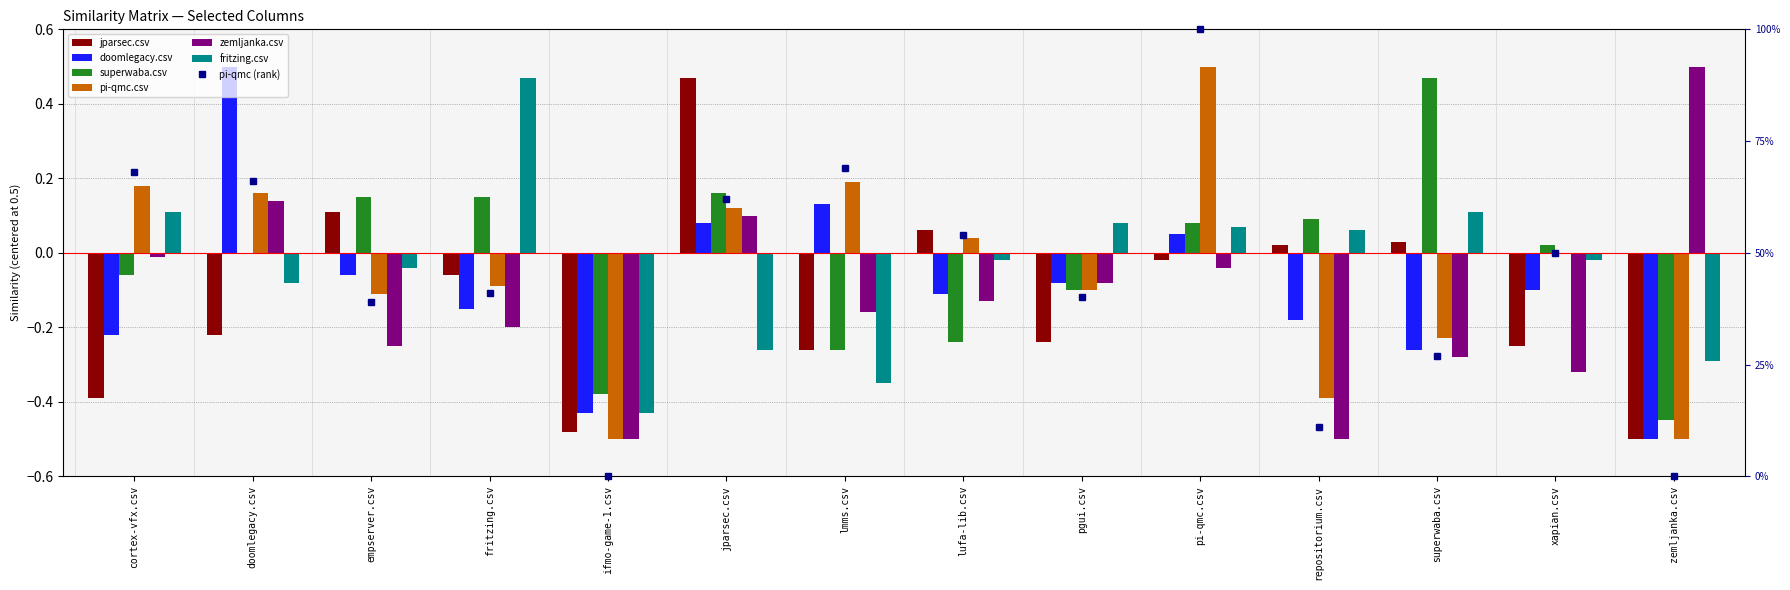

How many bars are there in total?

84